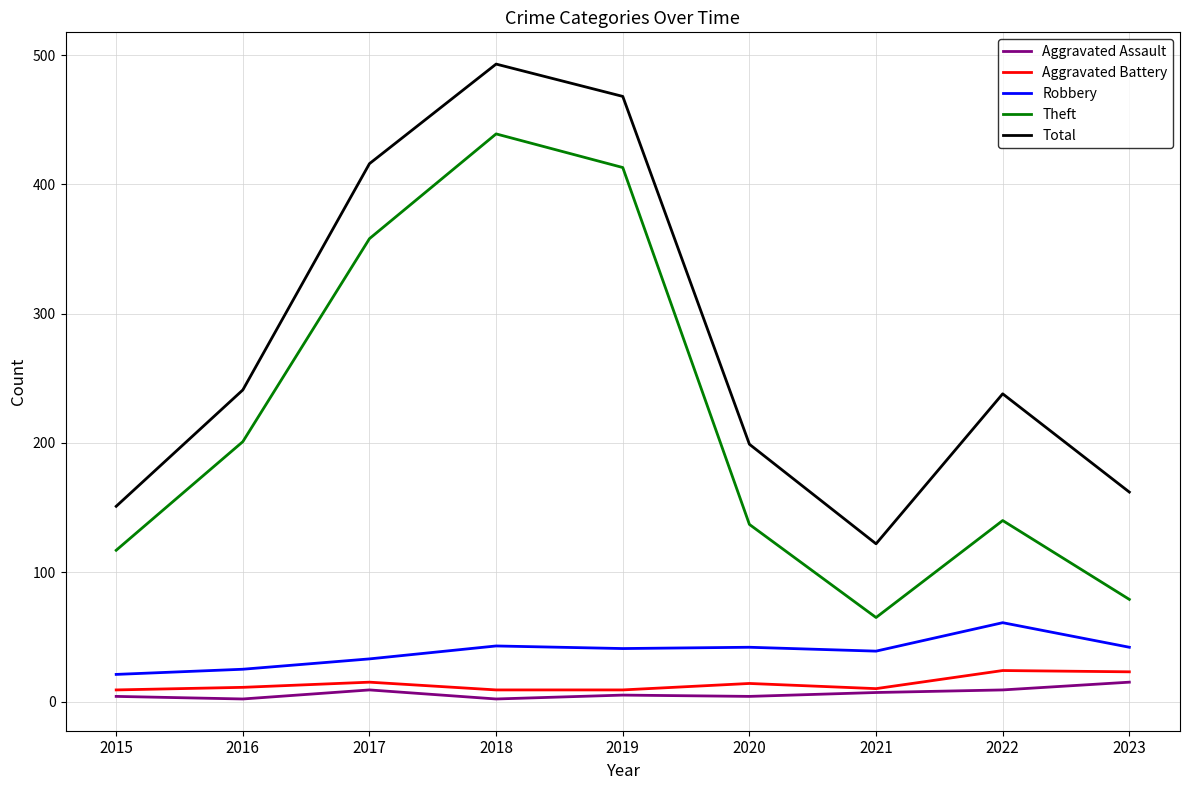

True or false: Aggravated Assault and Theft cross at least once.

False